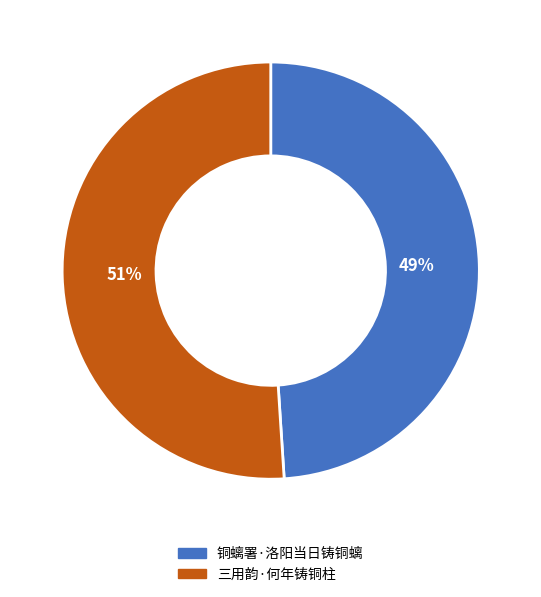

Does 铜螭署·洛阳当日铸铜螭 account for over 50% of the chart?

No